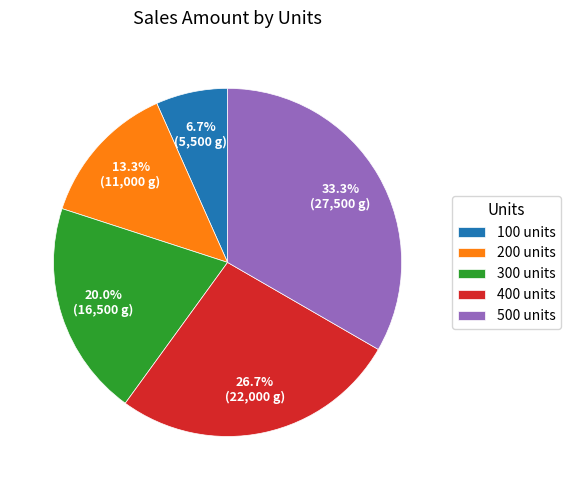

Do 400 units and 200 units together represent more than half of the pie?

No